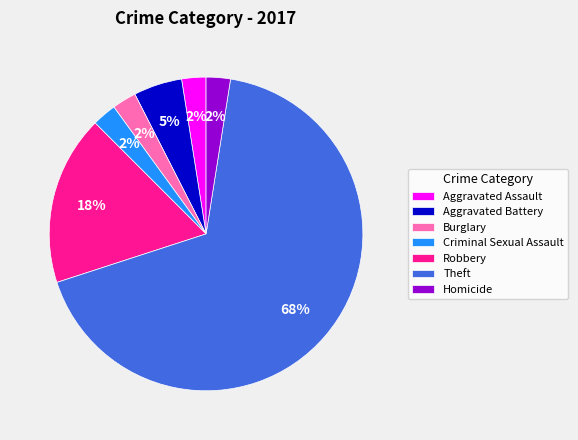

To the nearest percent, what is the average slice percentage?

14%